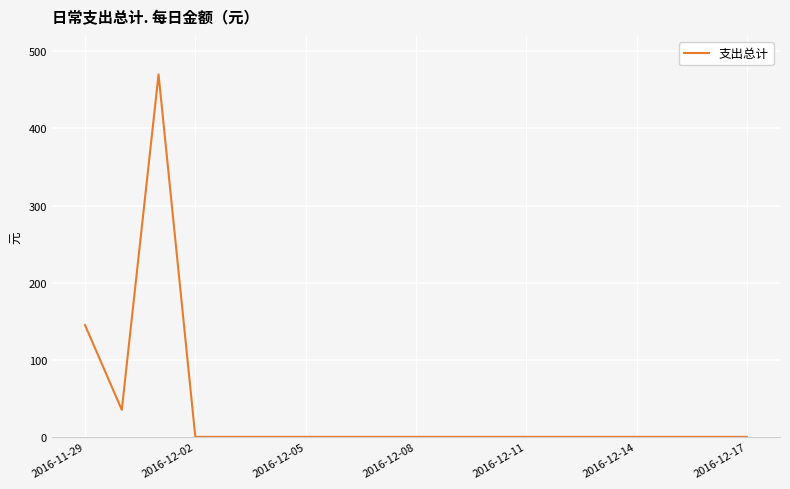

Count the number of values greater than 0.

3